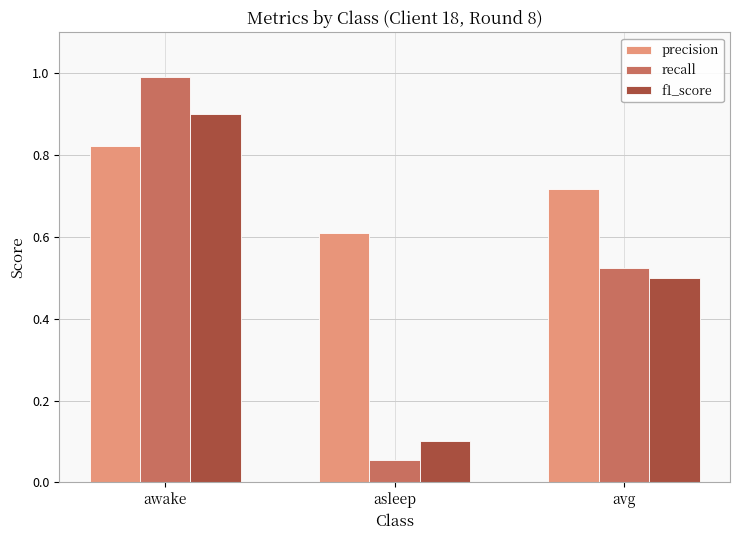

The value of f1_score at awake is 1.6. True or false?

False